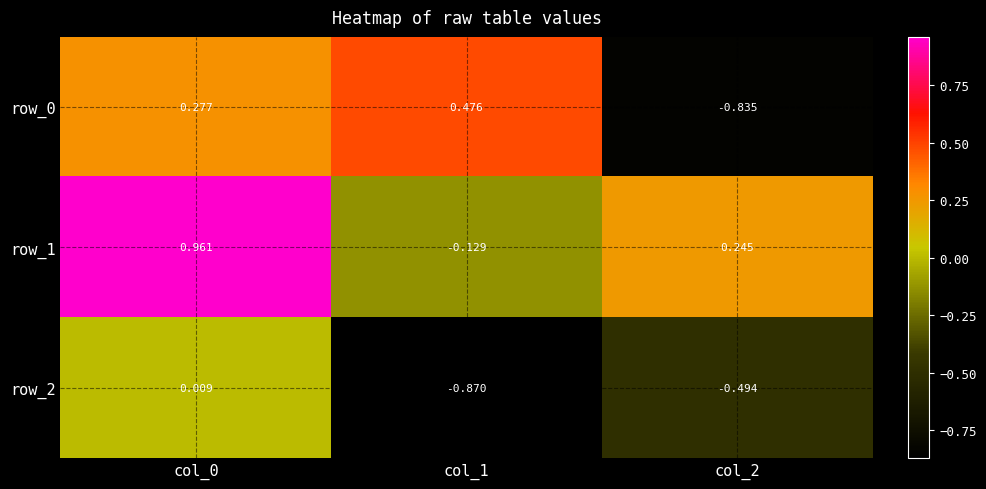

Is the value of row_2 at col_1 greater than the value of row_1 at col_1?

No